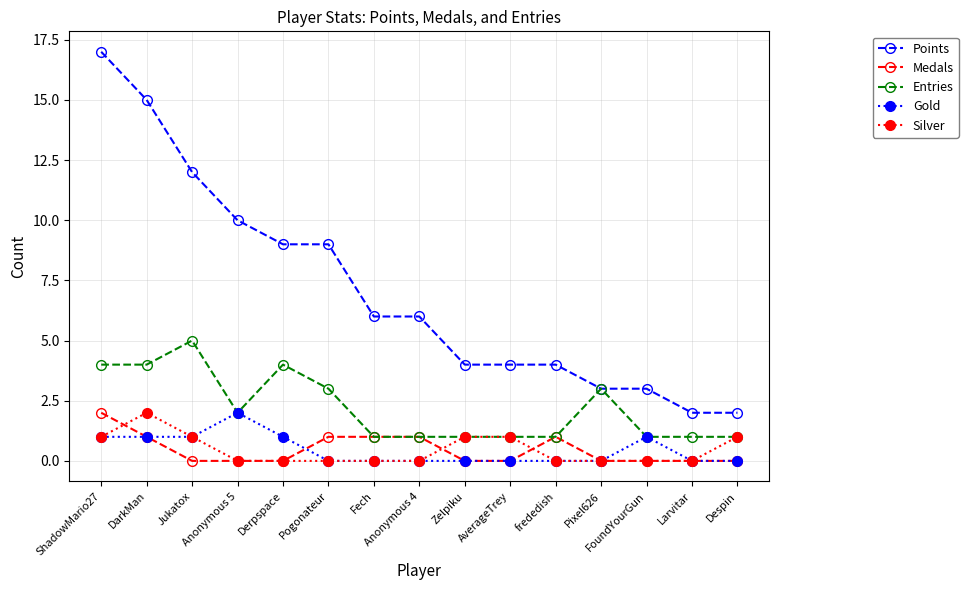

The value of Entries at Pixel626 is 3. True or false?

True